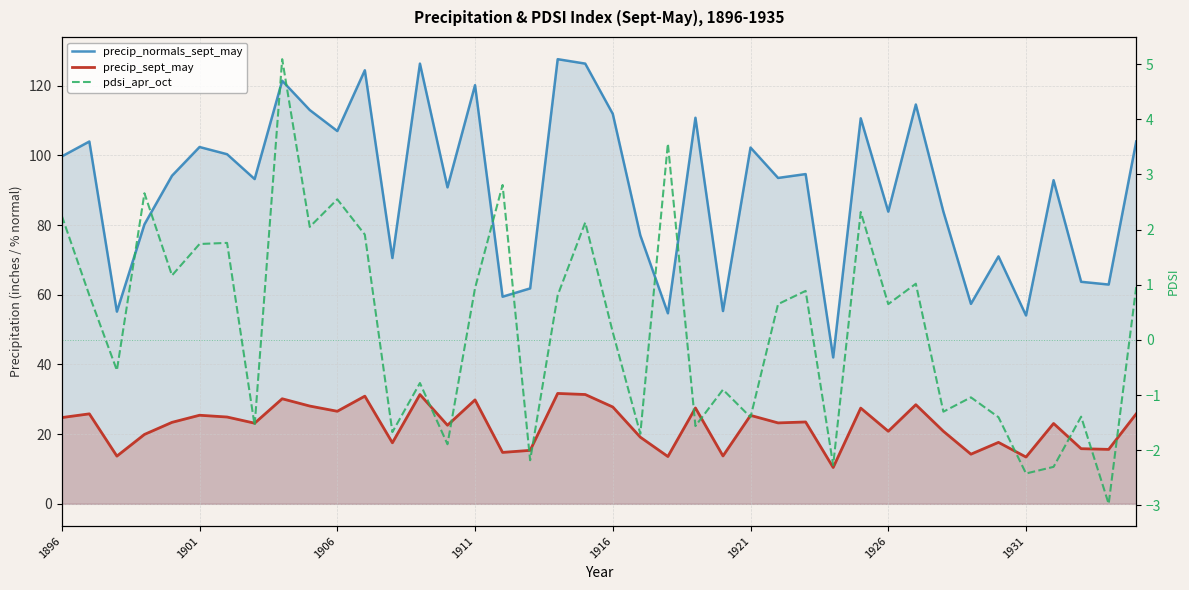

True or false: precip_normals_sept_may and pdsi_apr_oct intersect in this chart.

False